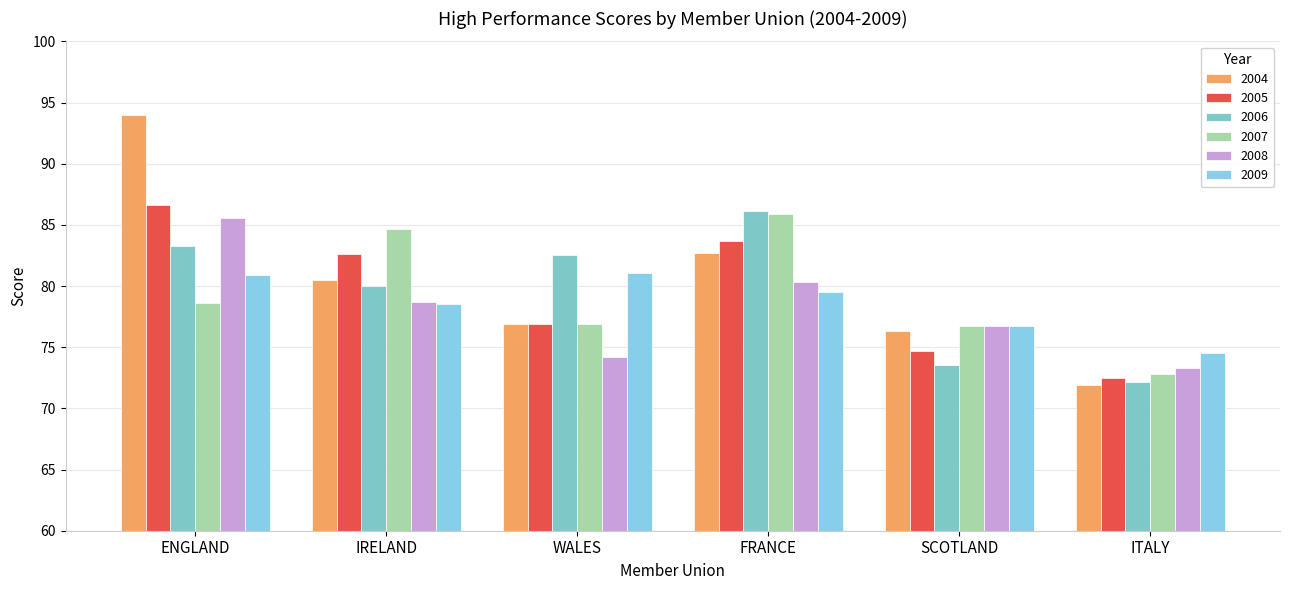

How many groups of bars are there?

6